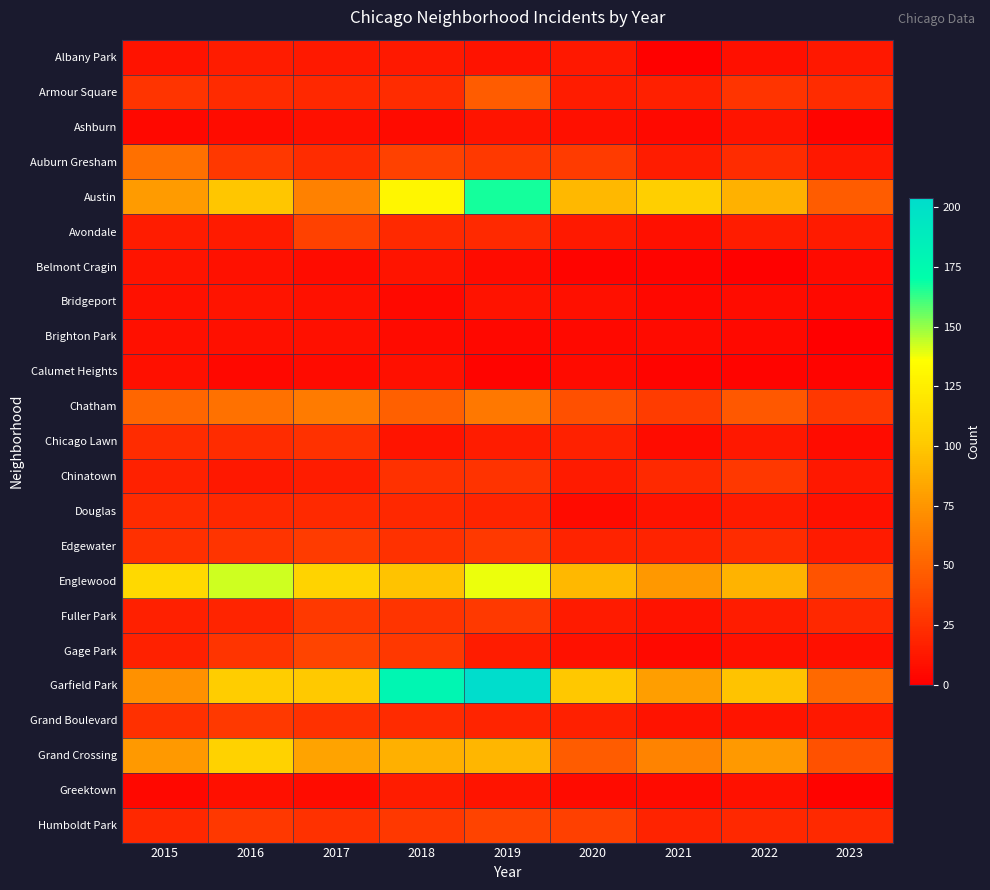

What is the total value across all series at 2018?

869